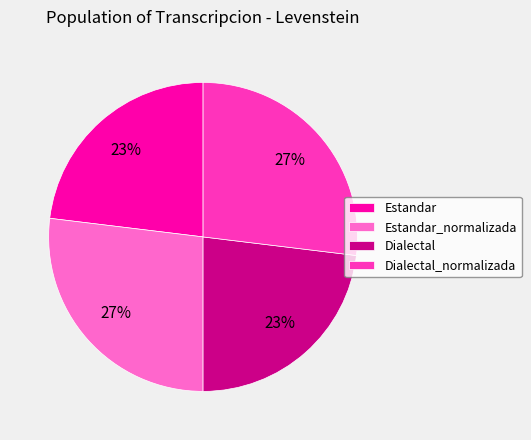

The Dialectal_normalizada slice represents 27% of the pie. True or false?

True